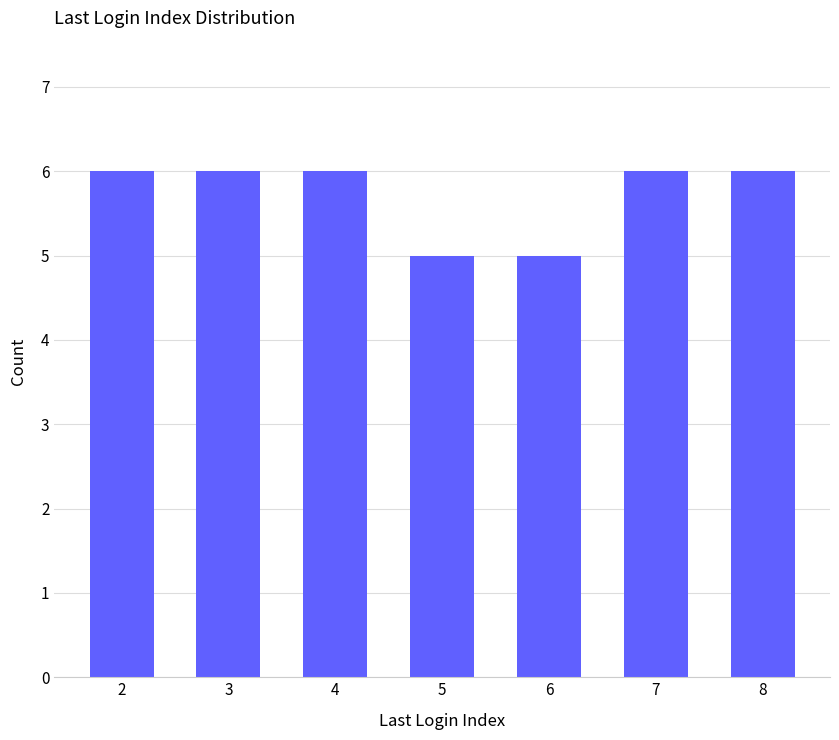

What is the difference between the maximum and minimum values?

1